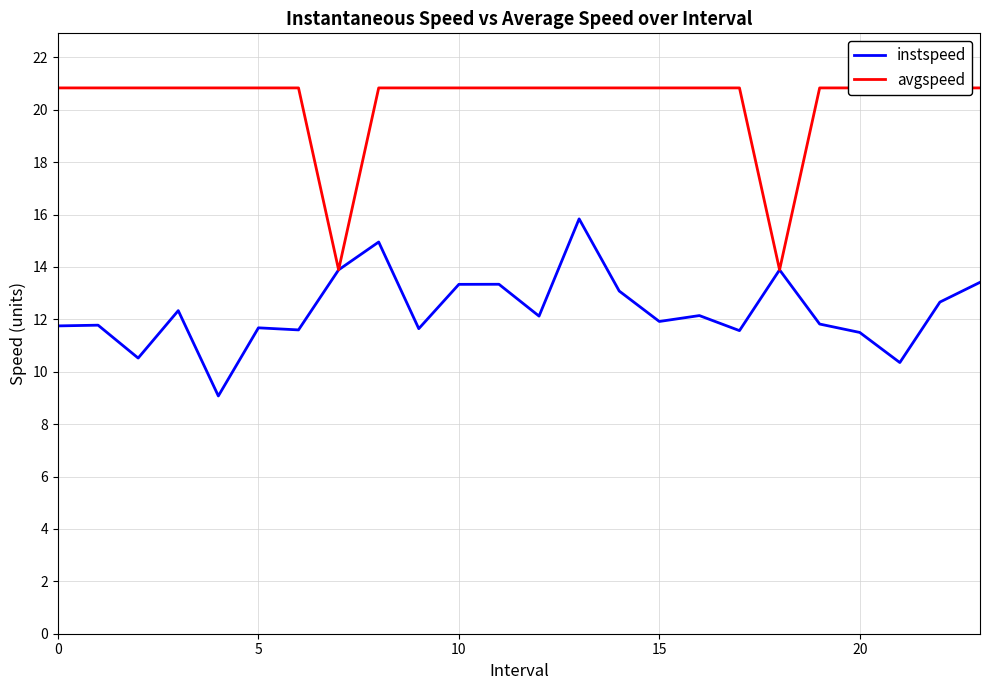

Which series has the largest total across all categories?

avgspeed